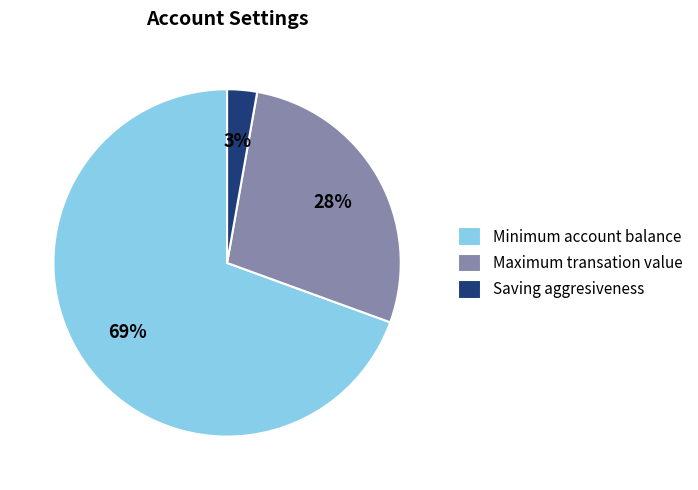

Is the sum of Maximum transation value and Minimum account balance greater than half?

Yes